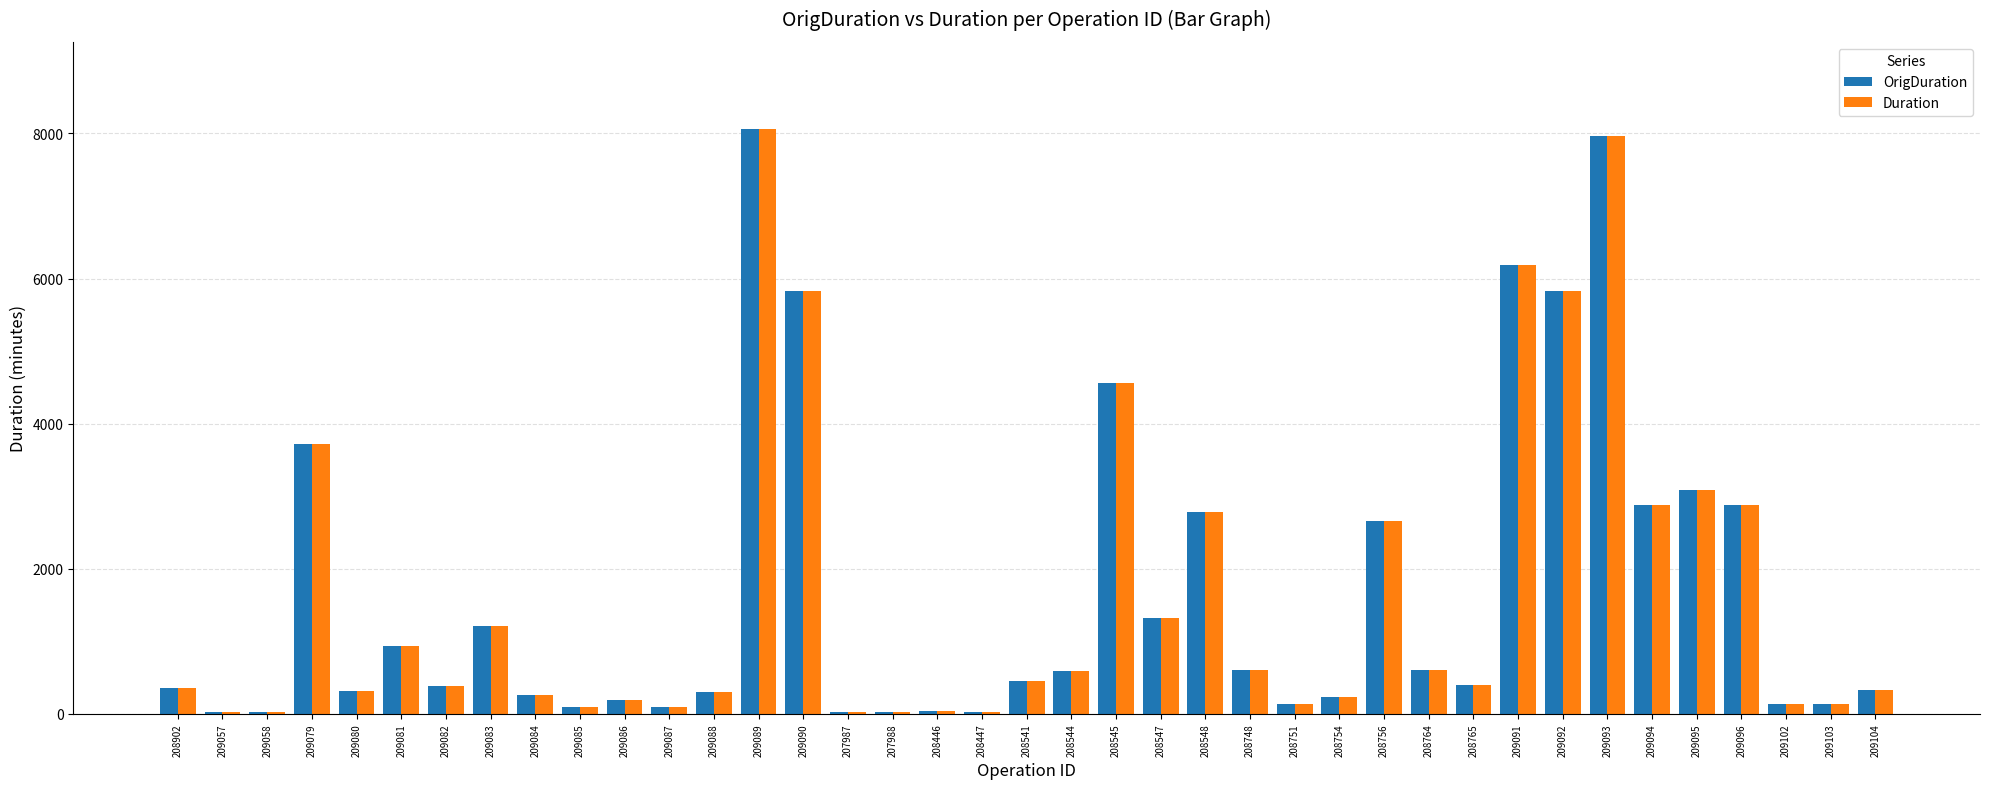

At which label is Duration closest to 4038?

209079